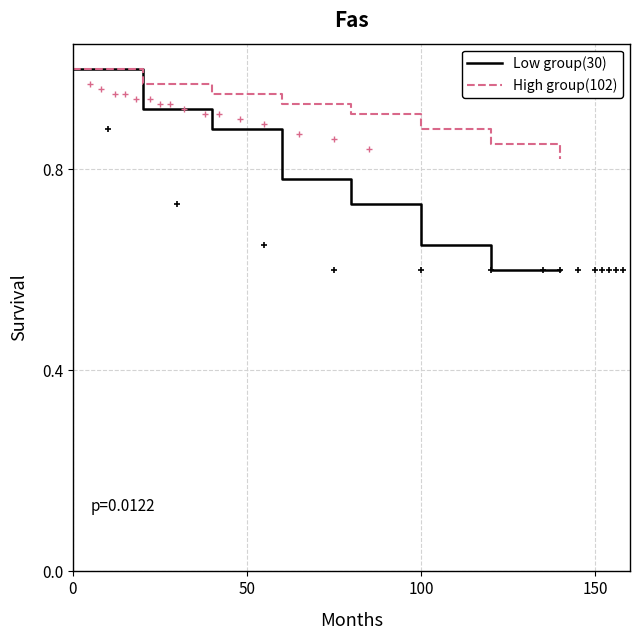

Is the value of Low group(30) at 100 greater than the value of High group(102) at 0?

No